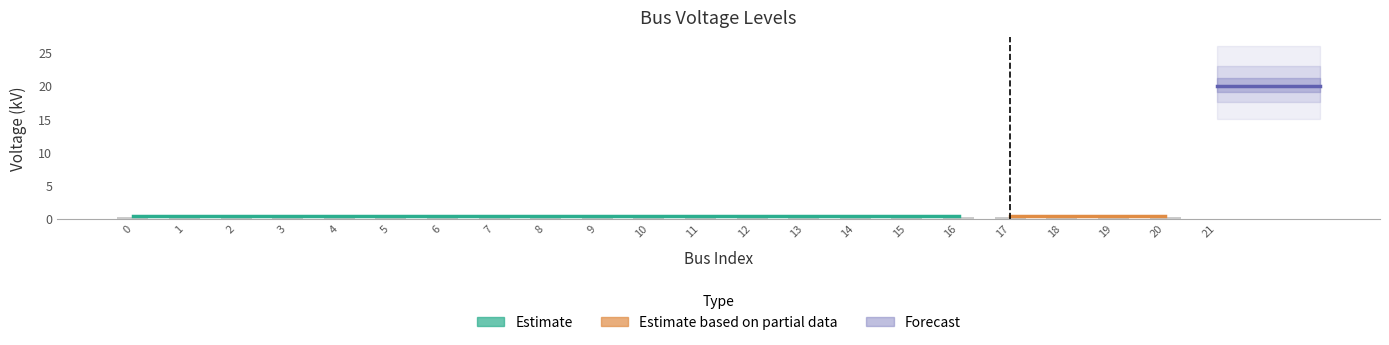

Reading left to right, list all the values displayed in this chart.

0.4	0.4	0.4	0.4	0.4	0.4	0.4	0.4	0.4	0.4	0.4	0.4	0.4	0.4	0.4	0.4	0.4	0.4	0.4	0.4	0.4	20.0